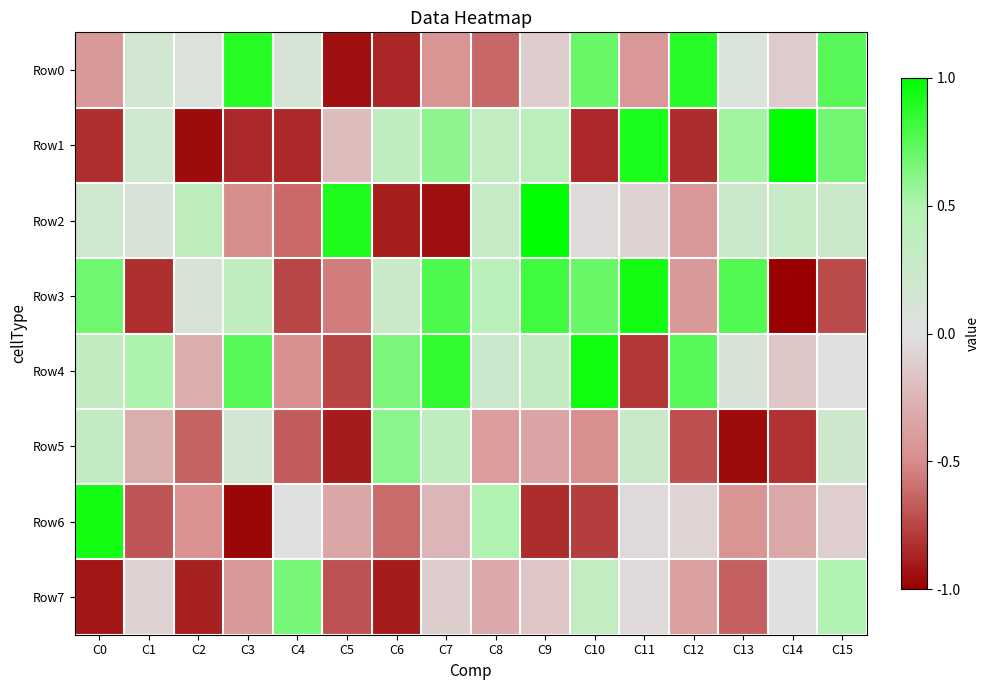

Which series changed the most between C1 and C6?

Row3